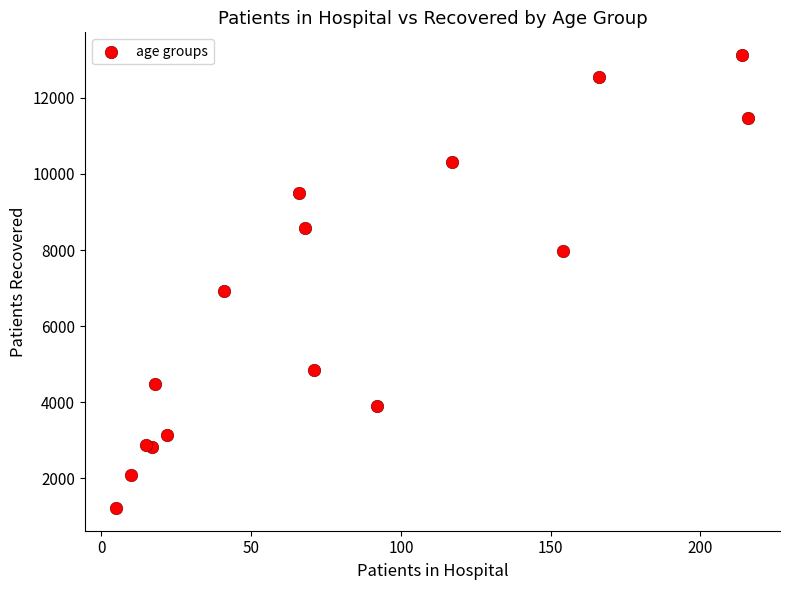

What Y value in the scatter plot is closest to 7172?

6914